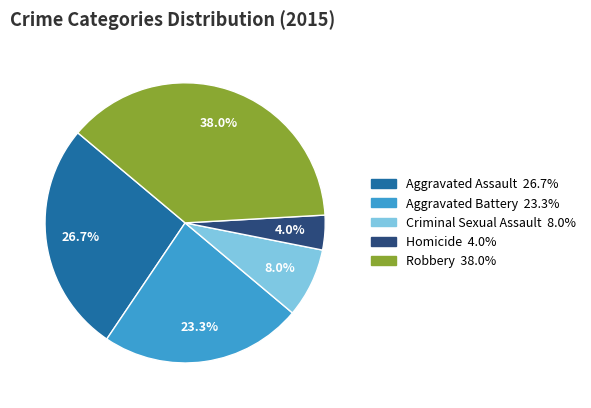

Between Aggravated Assault and Criminal Sexual Assault, which is larger?

Aggravated Assault